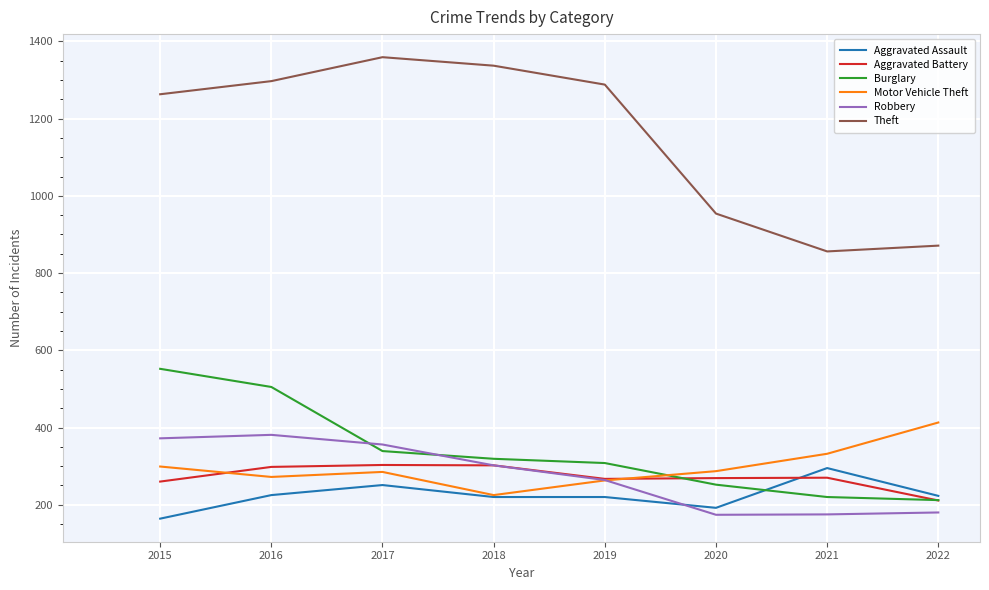

True or false: Theft has a value of 728 at 2018.

False